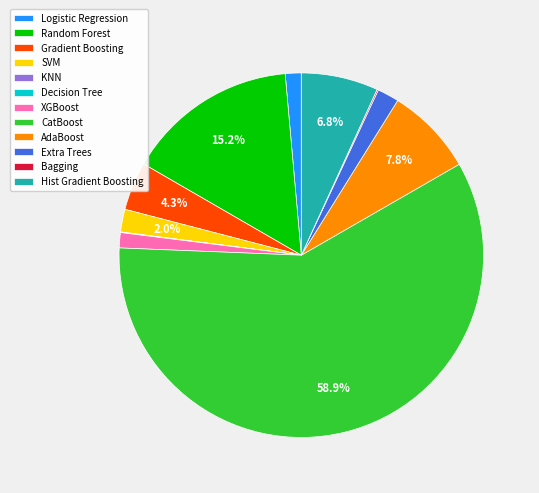

Combined, do CatBoost and Hist Gradient Boosting account for over 50%?

Yes